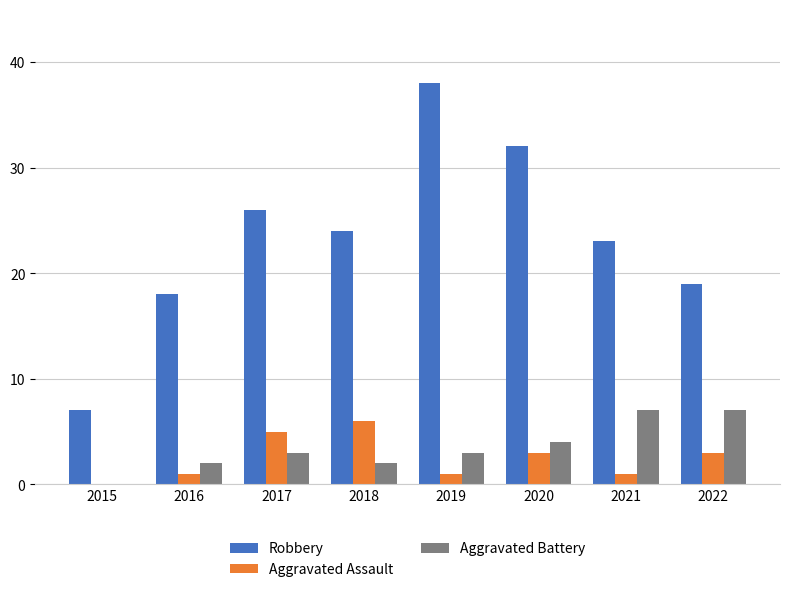

Where is Robbery nearest to the value 22?

2021